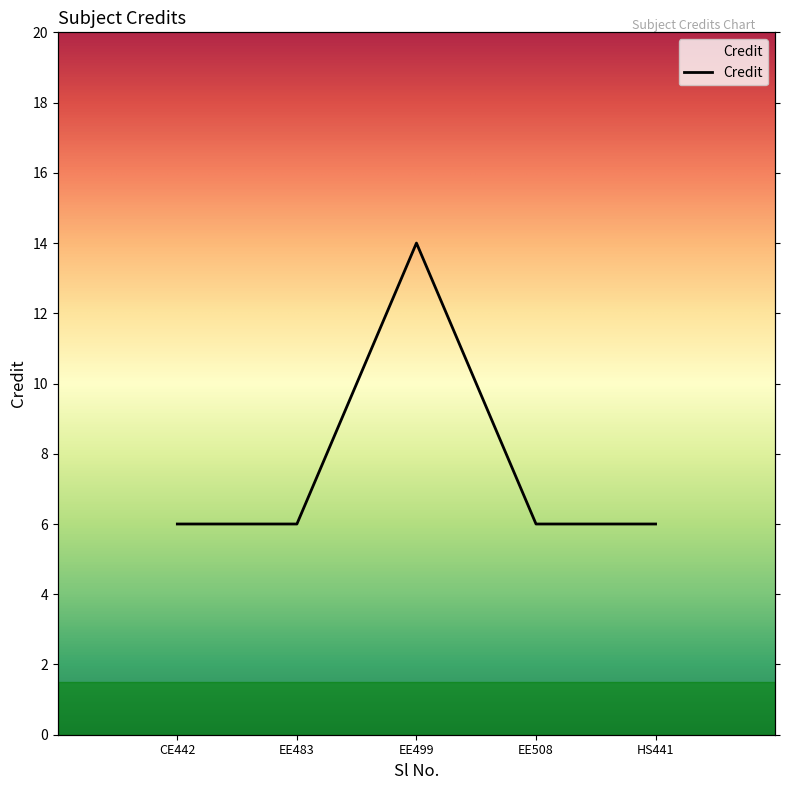

What is the difference between the values at CE442 and EE499?

8